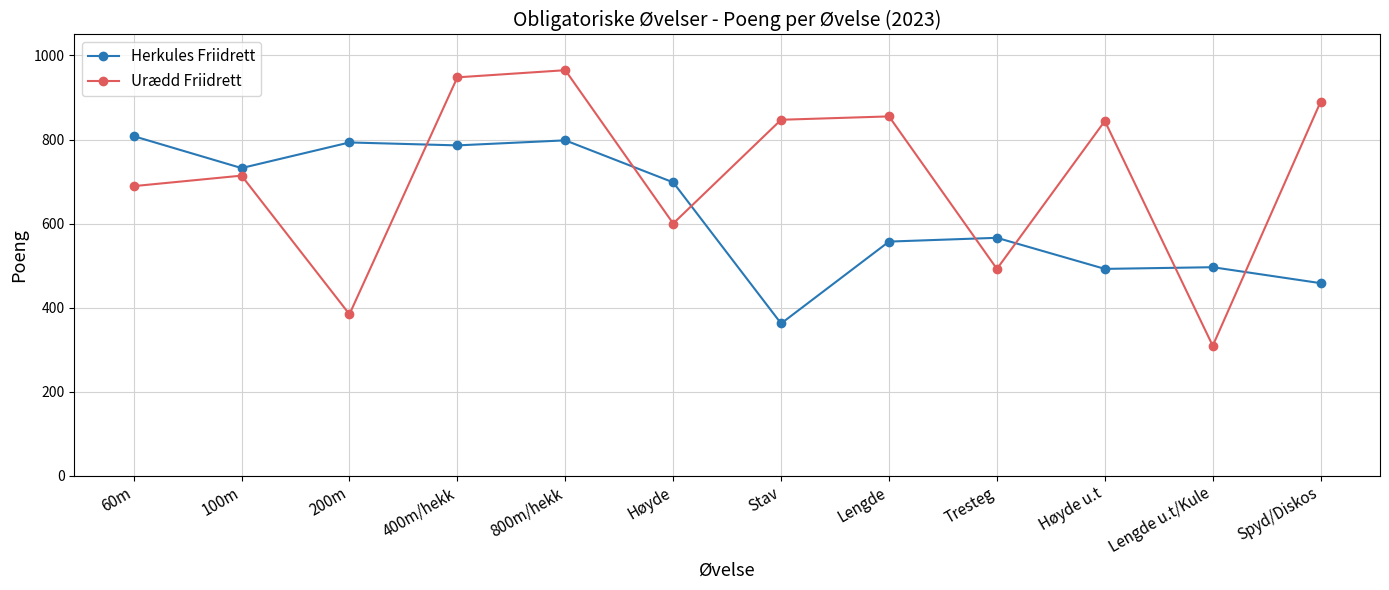

At which label does Urædd Friidrett first exceed 844?

400m/hekk